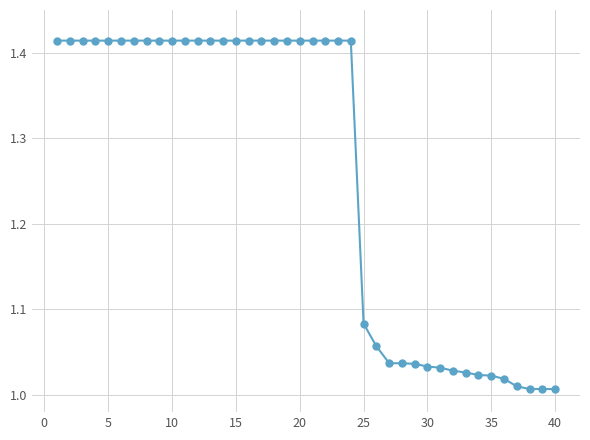

Count the number of data series in this chart.

1